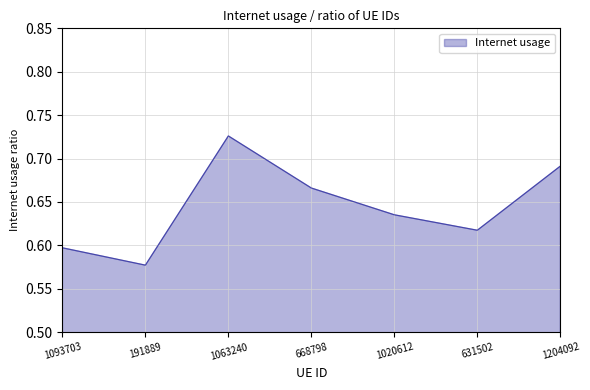

How many interior local peaks (higher than both neighbors) does the data have?

1